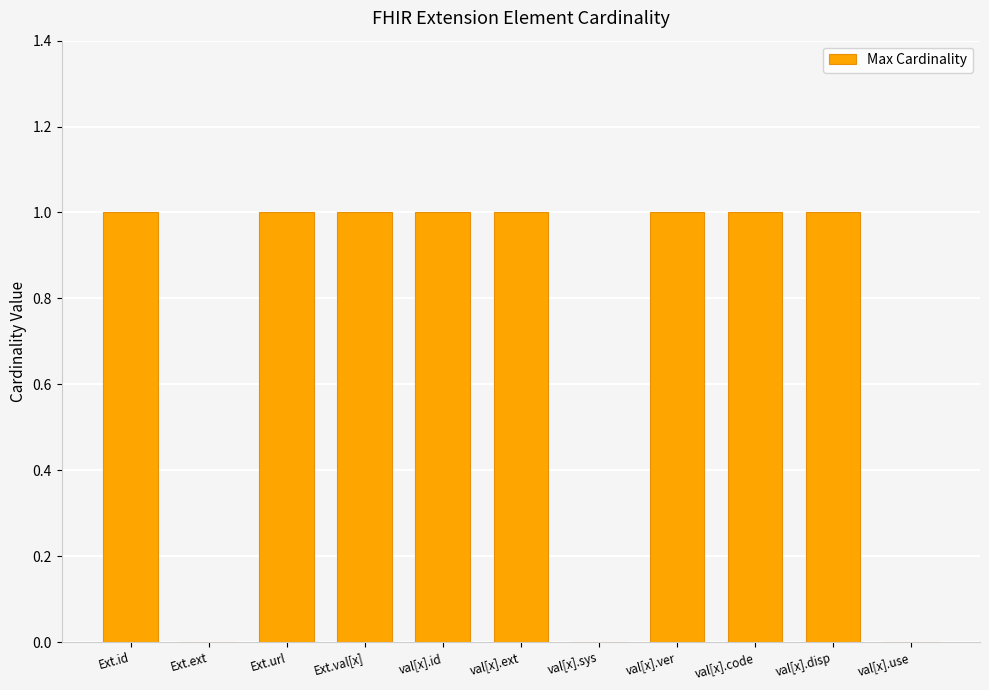

Is it true that the value at val[x].use is 0?

True